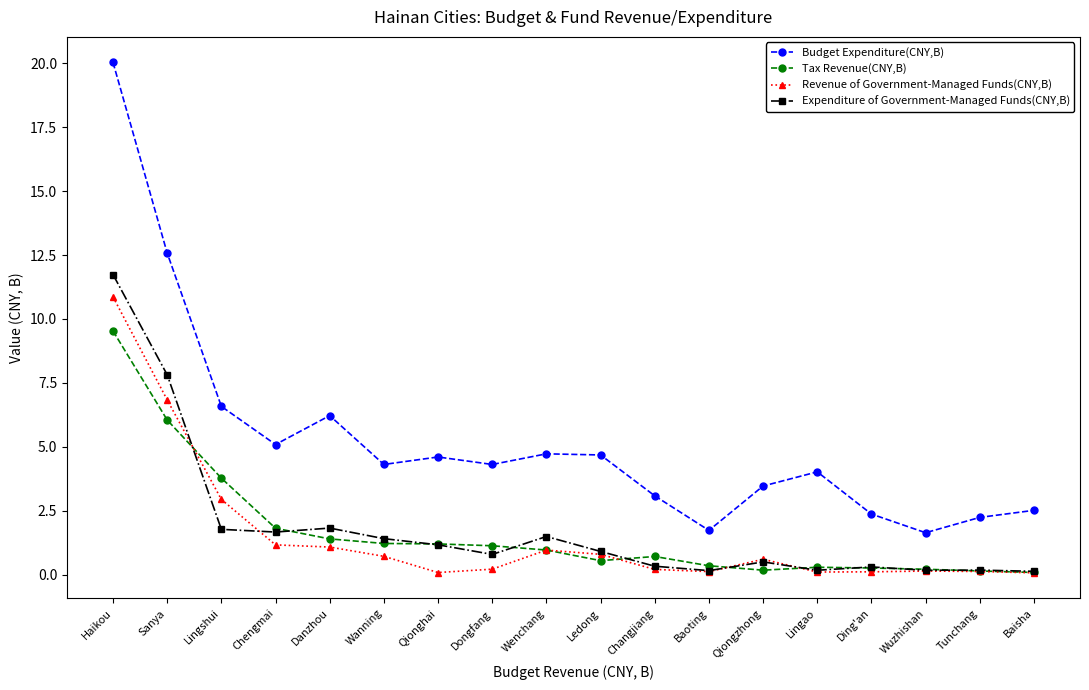

True or false: Revenue of Government-Managed Funds(CNY,B) and Budget Expenditure(CNY,B) cross at least once.

False